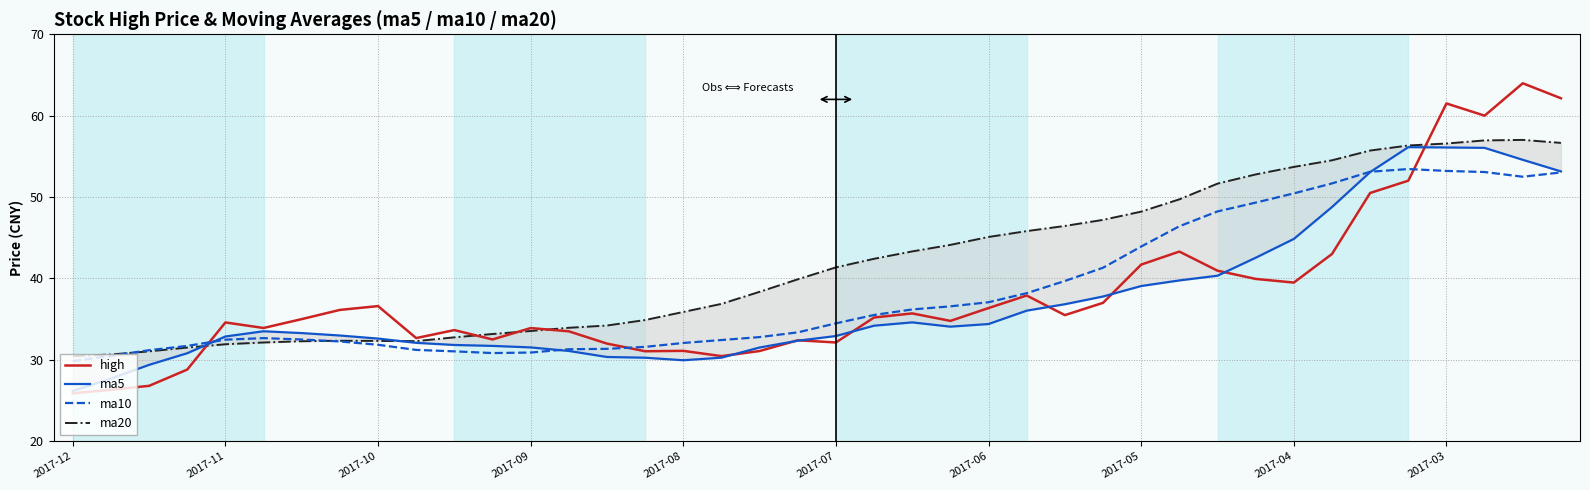

True or false: ma5 has a value of 77.3 at 33.

False